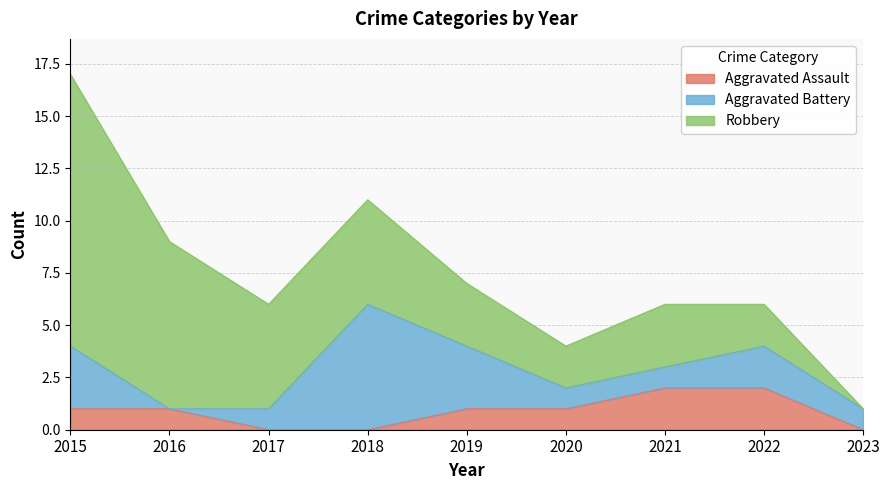

Does the chart display data point markers on the line(s)?

No